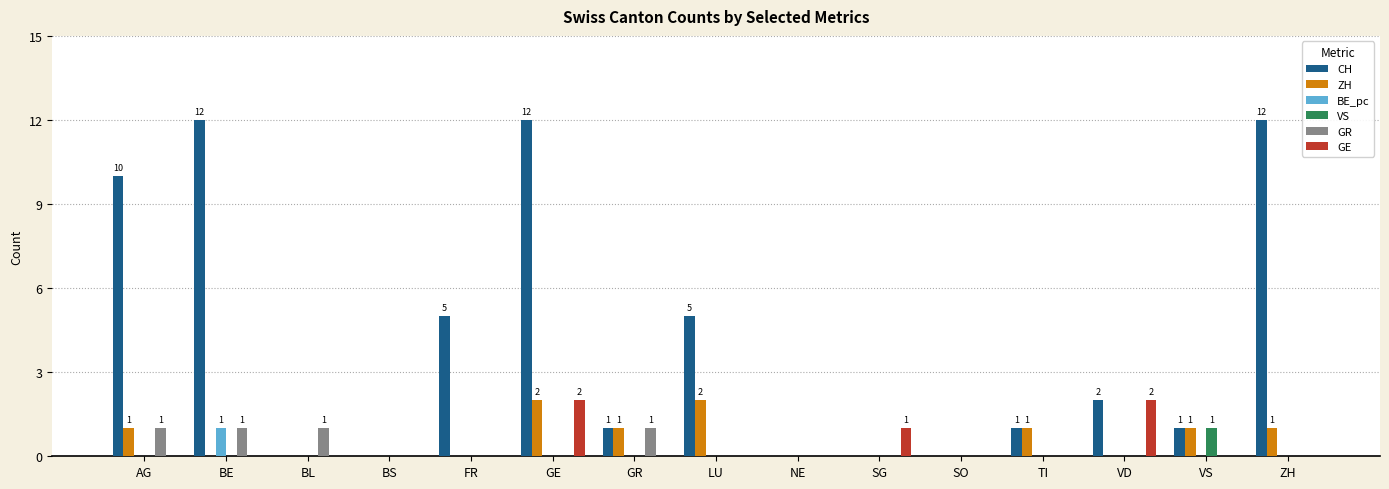

Which series changed the most between LU and ZH?

CH